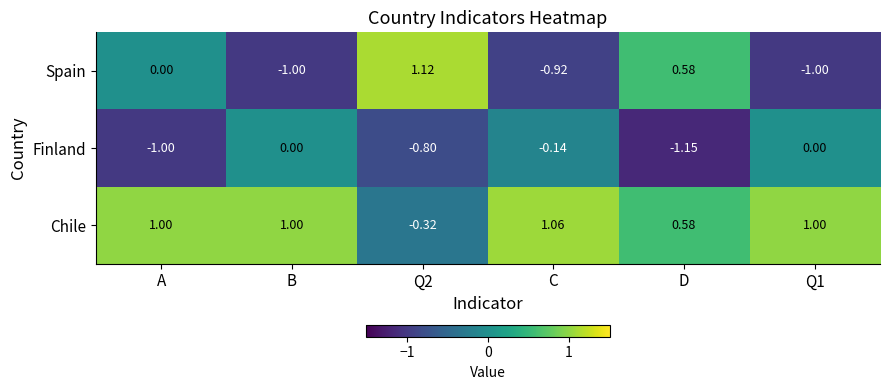

At which label is Spain closest to 0?

A